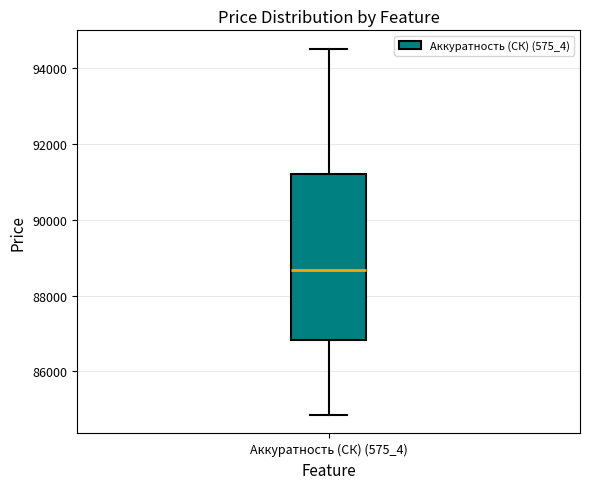

Read this box plot against the y-axis: the position of the median line, the range covered by the box, and the ends of both whiskers. The values are not printed on the chart, so give them approximately, as read against the axis.

median 88600, box 86800 to 91200, whiskers 84800 to 94600